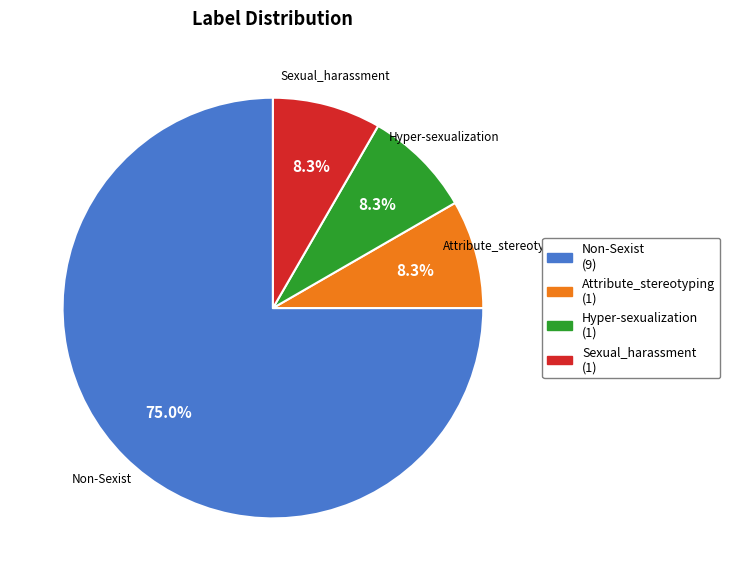

What percentage is NOT represented by Attribute_stereotyping?

91.7%